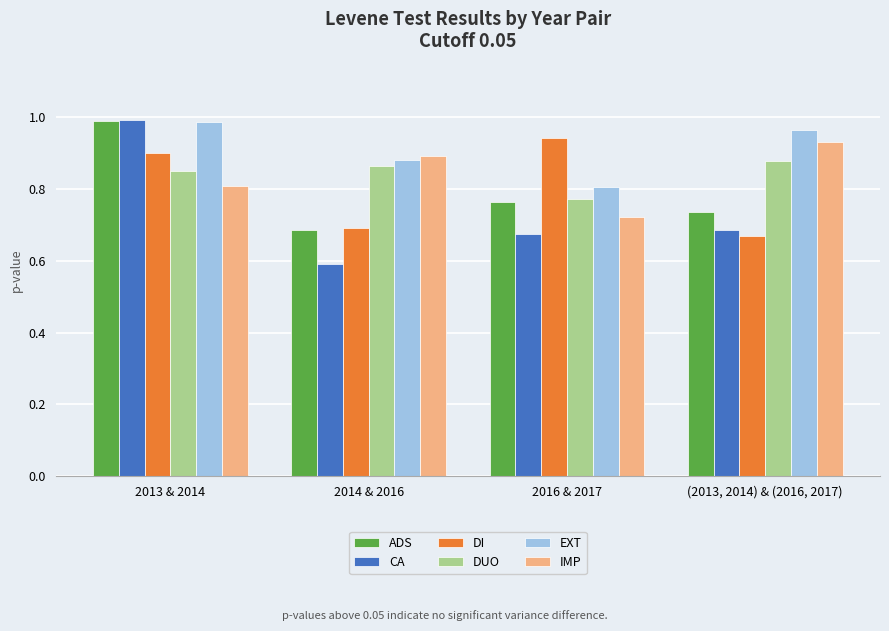

What is the total value across all series at 2016 & 2017?

4.7